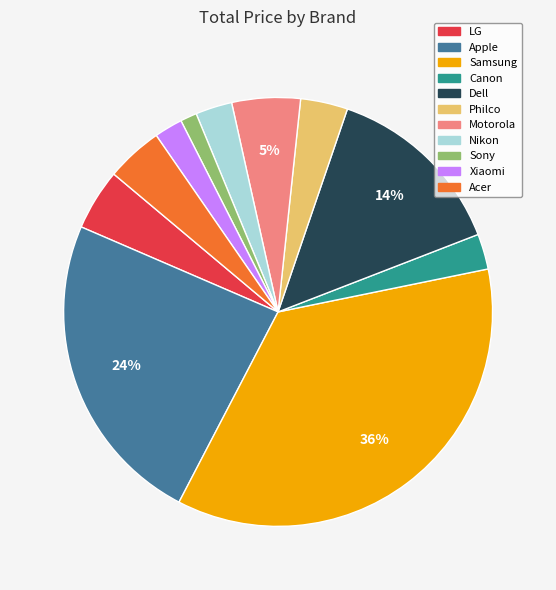

To the nearest percent, what is the difference between the Dell and LG slice percentages?

9%